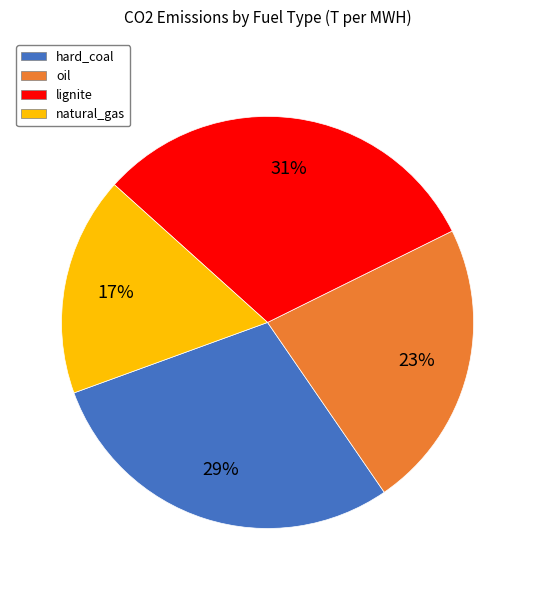

Which slice is the smallest?

natural_gas